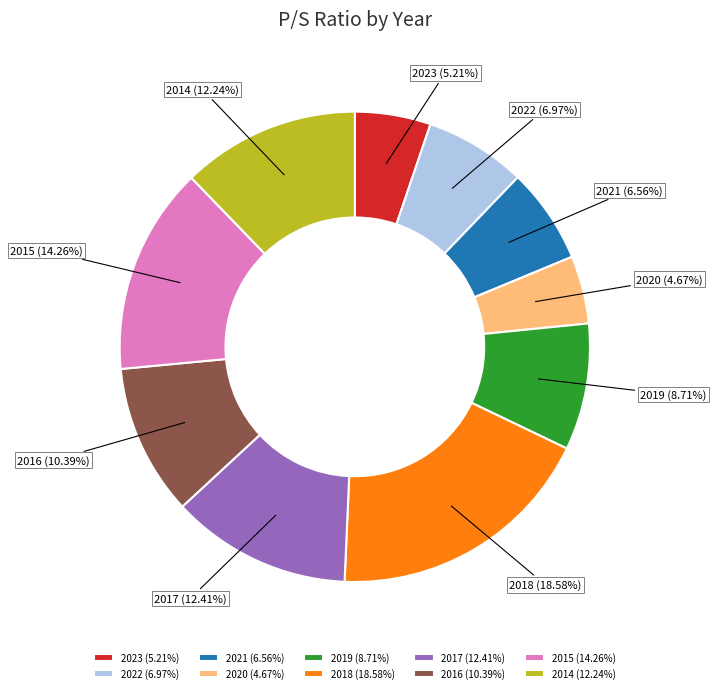

Does any single category account for the majority?

No